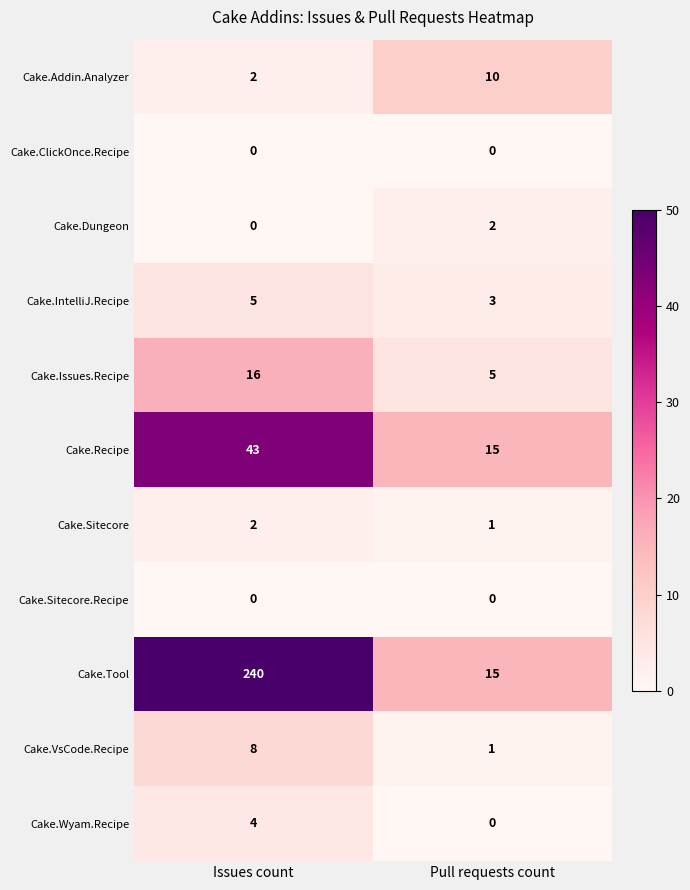

Rank the categories by Cake.Tool value from highest to lowest.

Issues count, Pull requests count